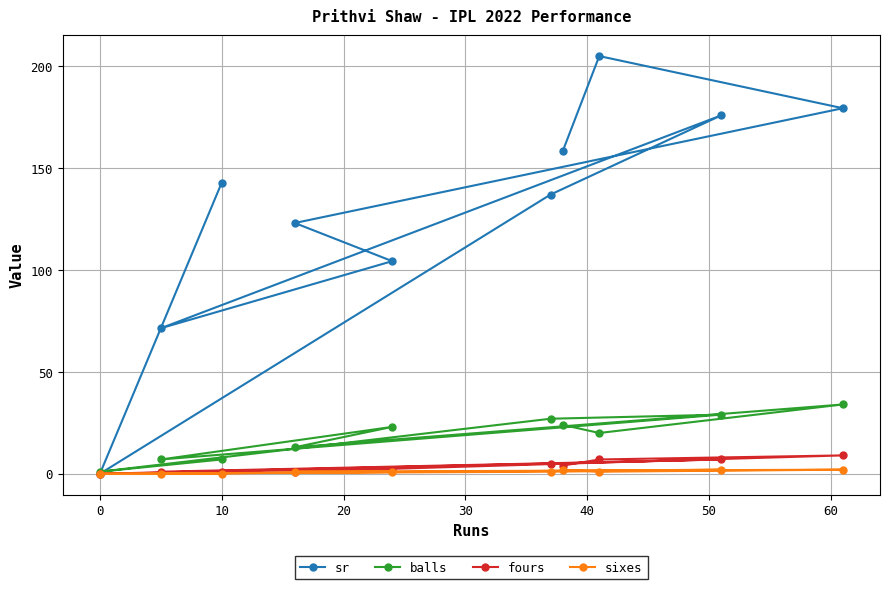

How many values in sixes are above zero?

7